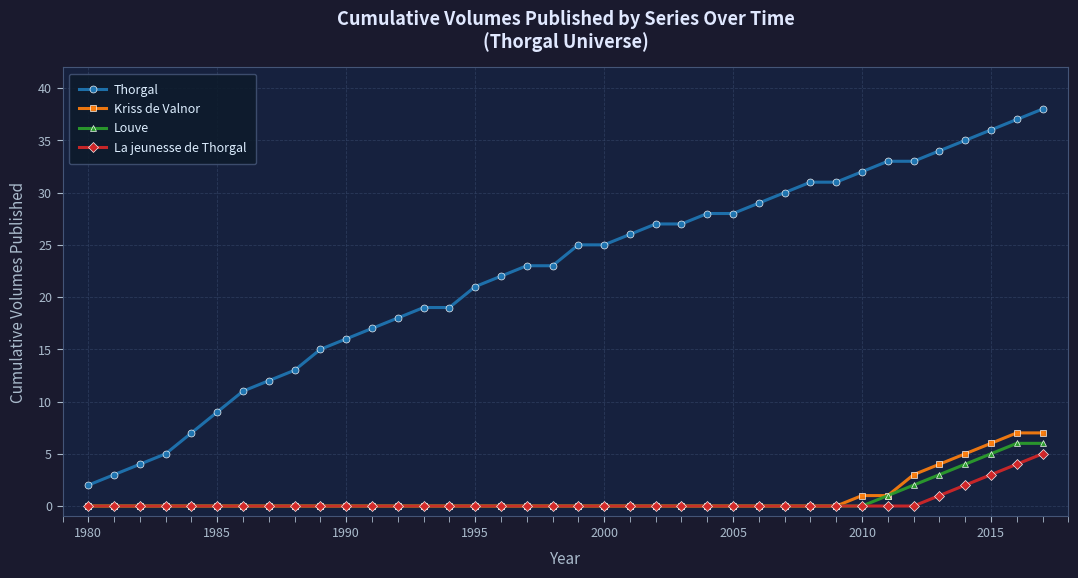

What is the sum of all La jeunesse de Thorgal values?

15